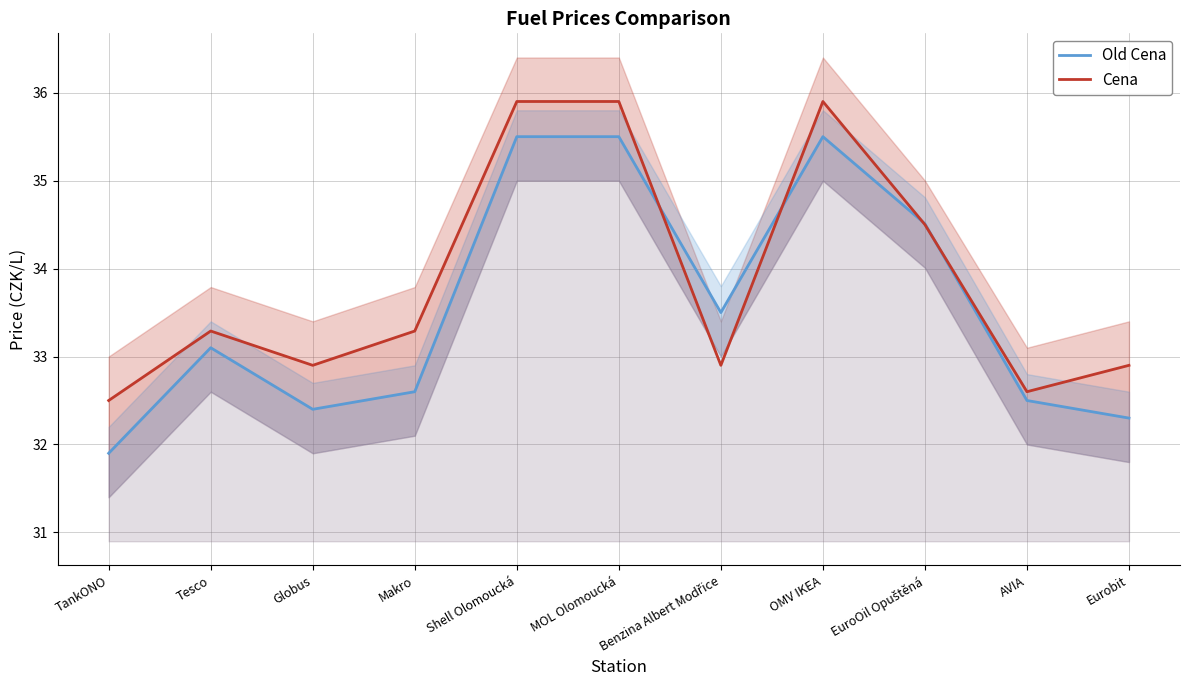

What is the spread (max minus min) of values at Makro?

0.7